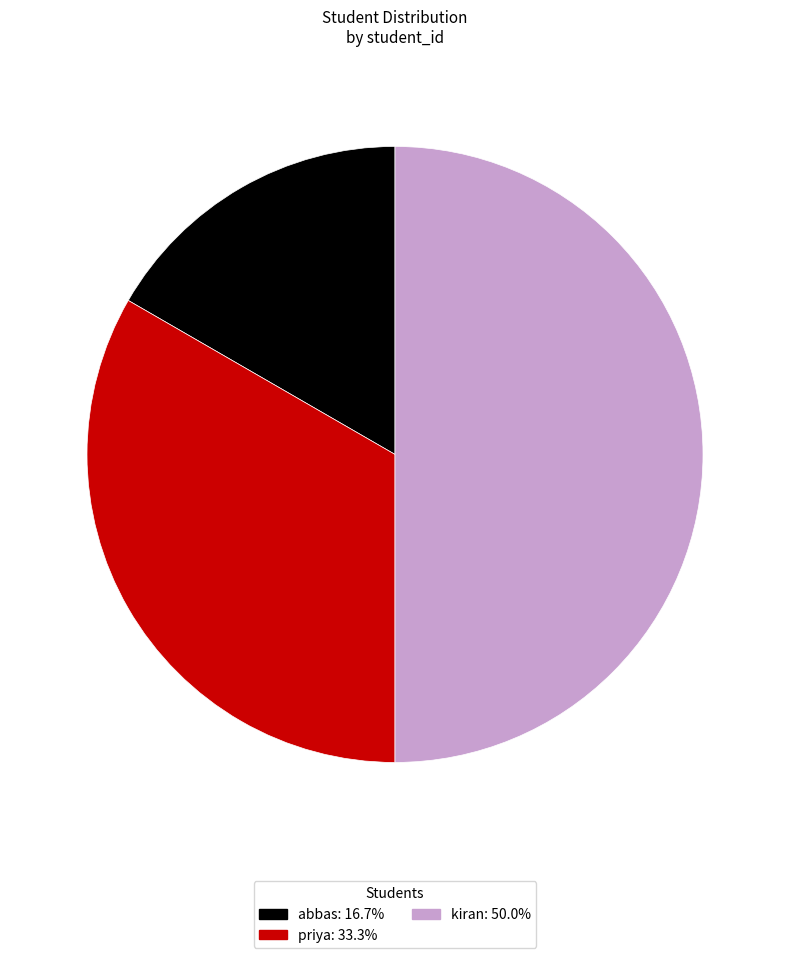

True or false: kiran accounts for 50% of the total.

True